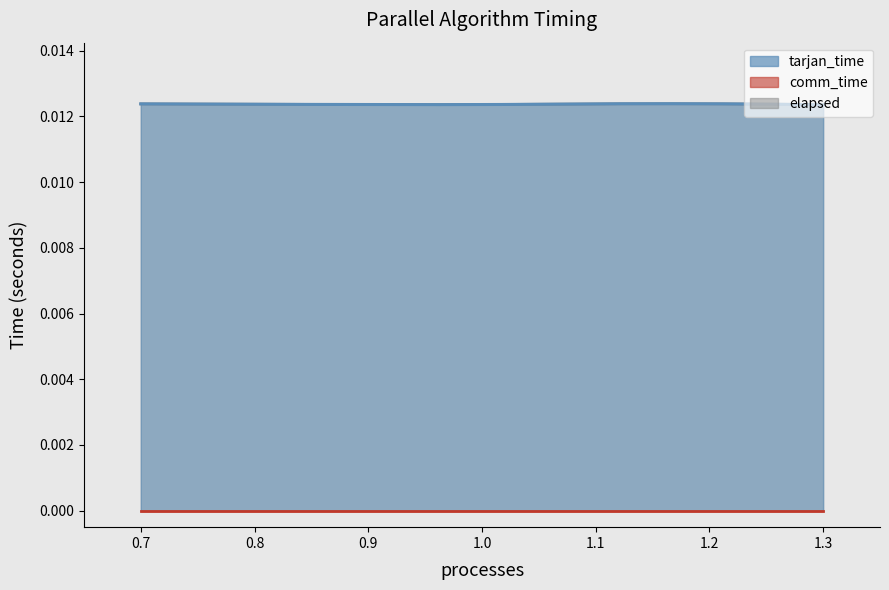

Does the chart display data point markers on the line(s)?

No